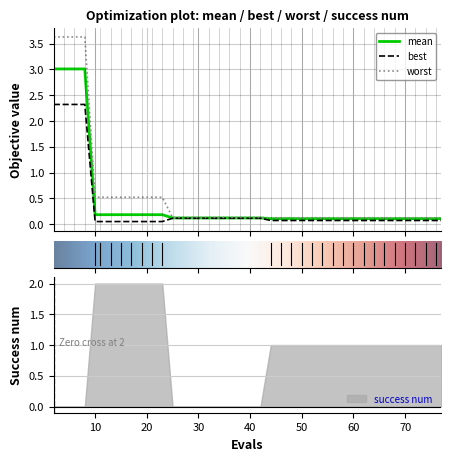

True or false: success num has a value of 2 at 10.

True